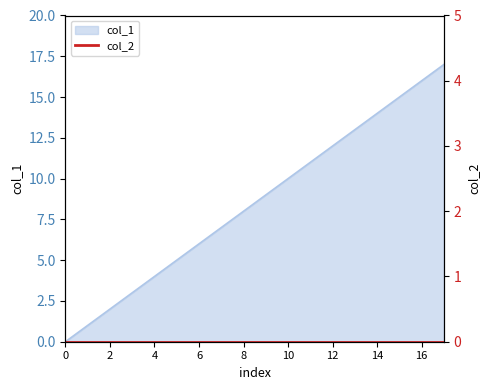

How many data points are less than 9?

9